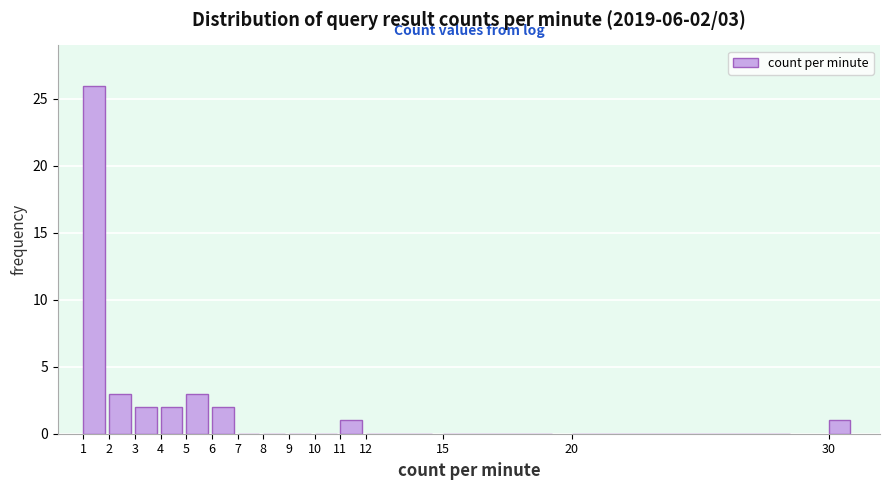

Reading left to right, list all the values displayed in this chart.

1=26	2=3	3=2	4=2	5=3	6=2	7=0	8=0	9=0	10=0	11=1	12=0	15=0	20=0	30=1